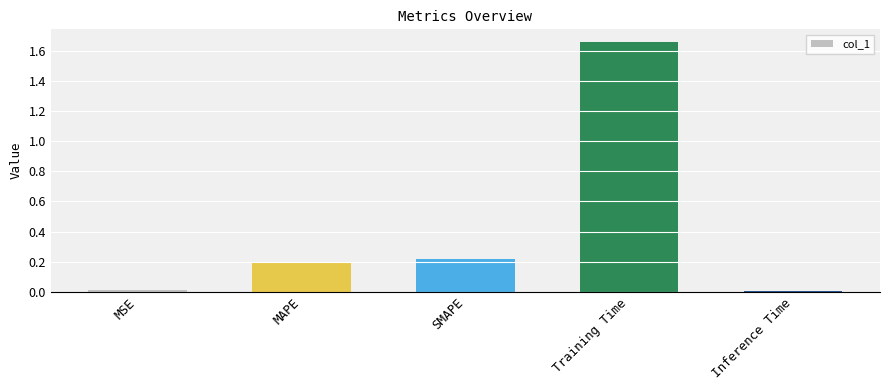

How many data points does each series have?

5